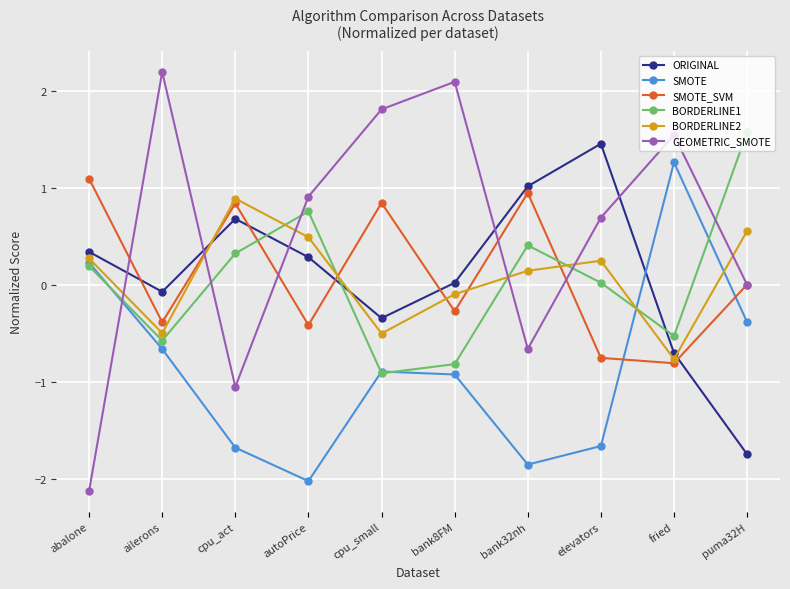

What is the minimum value shown in the chart?

-2.1